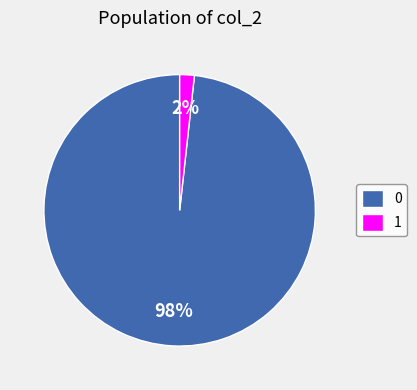

How many slices are in this pie chart?

2